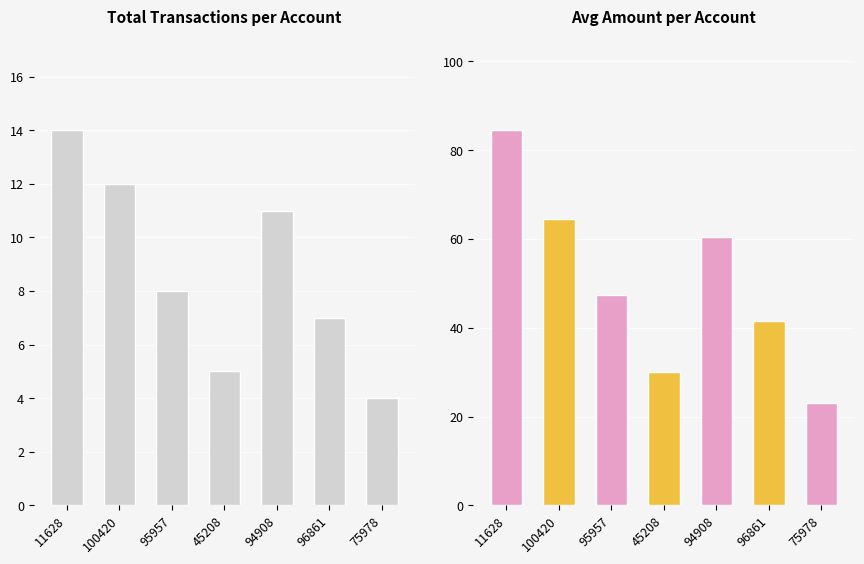

The chart shows a value of 4 at 75978. True or false?

True